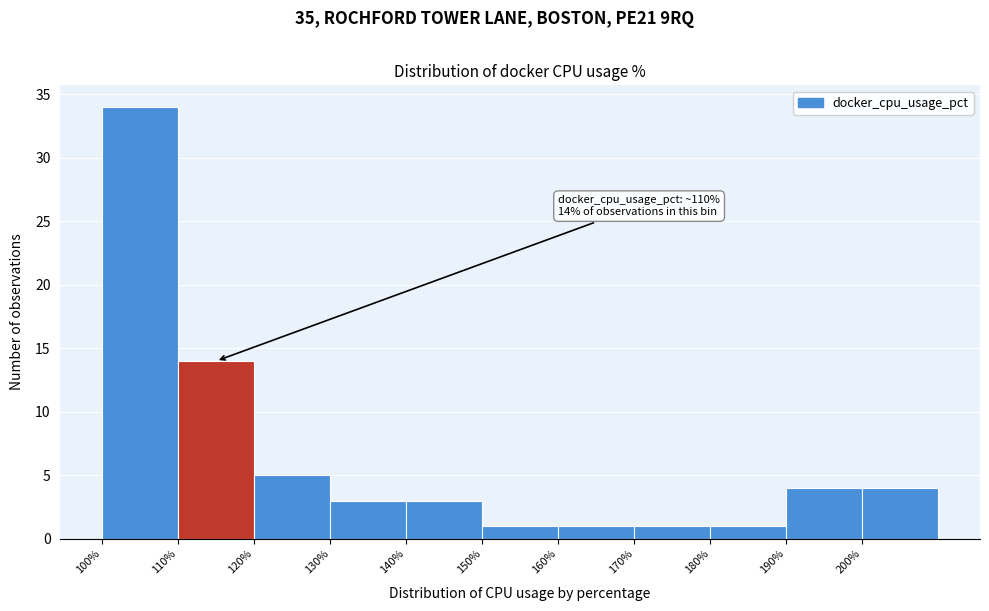

Which range on the x-axis has the tallest bar?

100 to 110